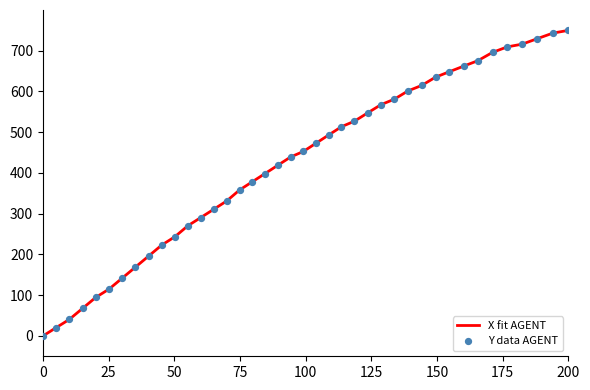

Which series has the largest total across all categories?

X fit AGENT